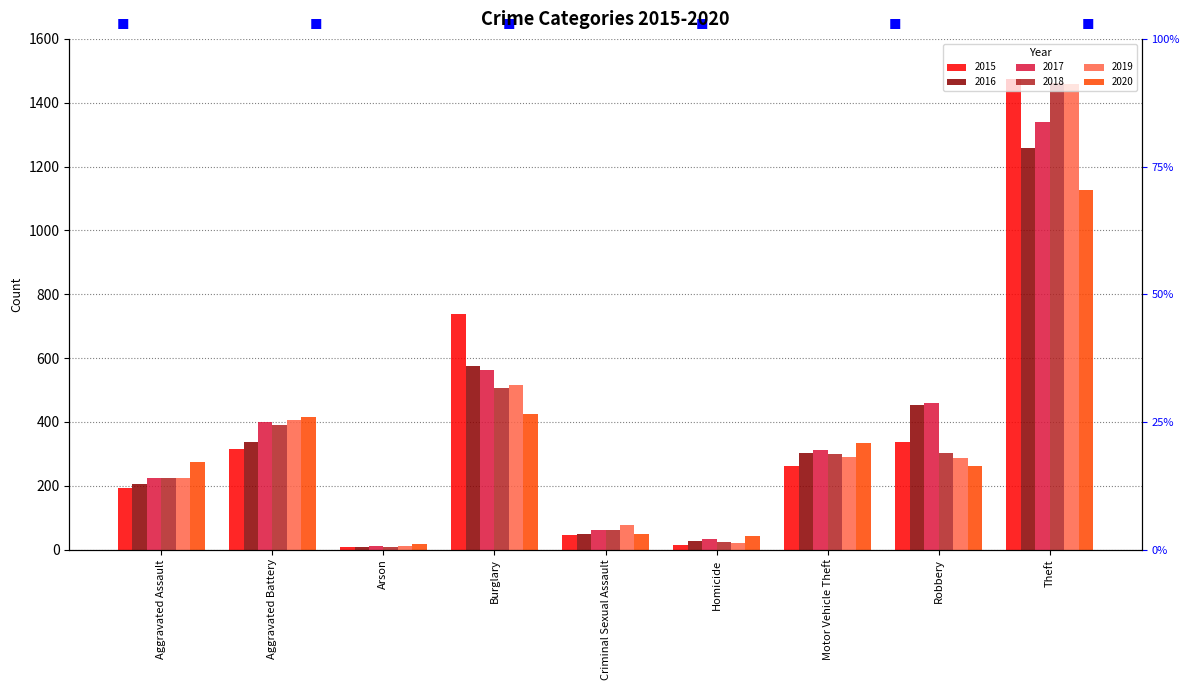

Which series changed the most between Aggravated Battery and Burglary?

2015